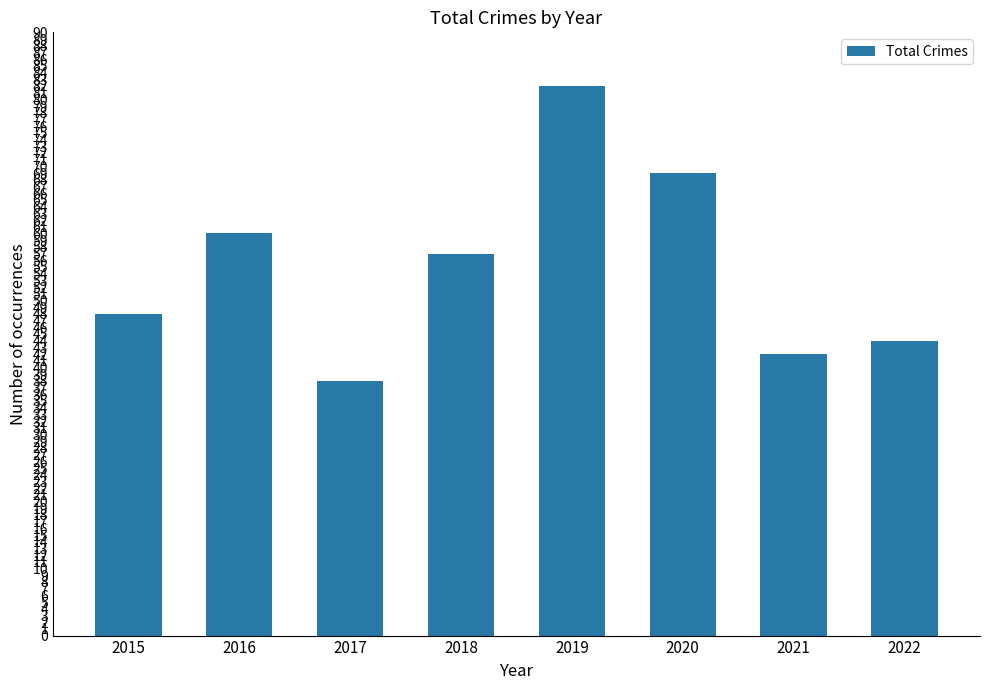

How many data points does each series have?

8